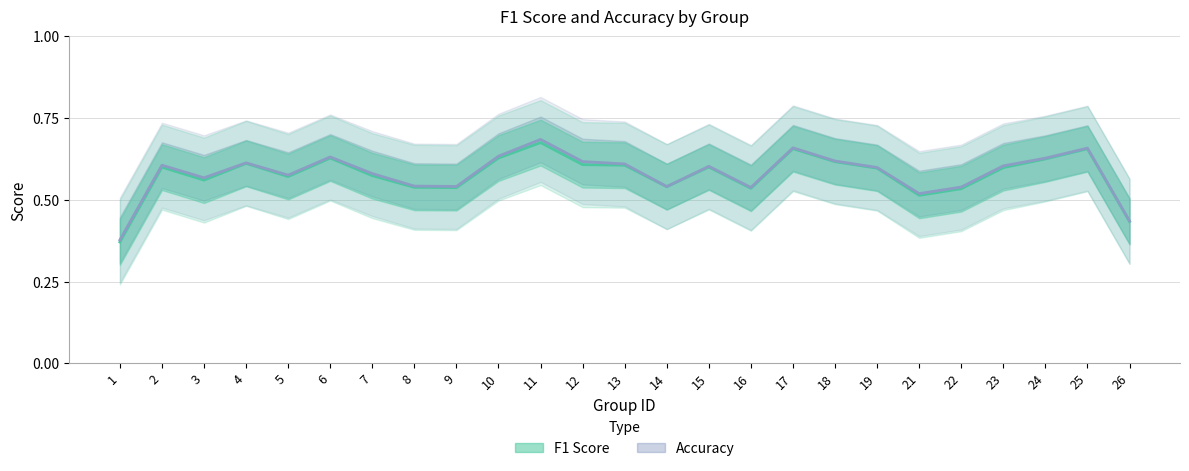

Reading left to right, extract all data points from this chart.

f1: 1=0.4	2=0.6	3=0.6	4=0.6	5=0.6	6=0.6	7=0.6	8=0.5	9=0.5	10=0.6	11=0.7	12=0.6	13=0.6	14=0.5	15=0.6	16=0.5	17=0.7	18=0.6	19=0.6	21=0.5	22=0.5	23=0.6	24=0.6	25=0.7	26=0.4
accuracy: 1=0.4	2=0.6	3=0.6	4=0.6	5=0.6	6=0.6	7=0.6	8=0.5	9=0.5	10=0.6	11=0.7	12=0.6	13=0.6	14=0.5	15=0.6	16=0.5	17=0.7	18=0.6	19=0.6	21=0.5	22=0.5	23=0.6	24=0.6	25=0.7	26=0.4